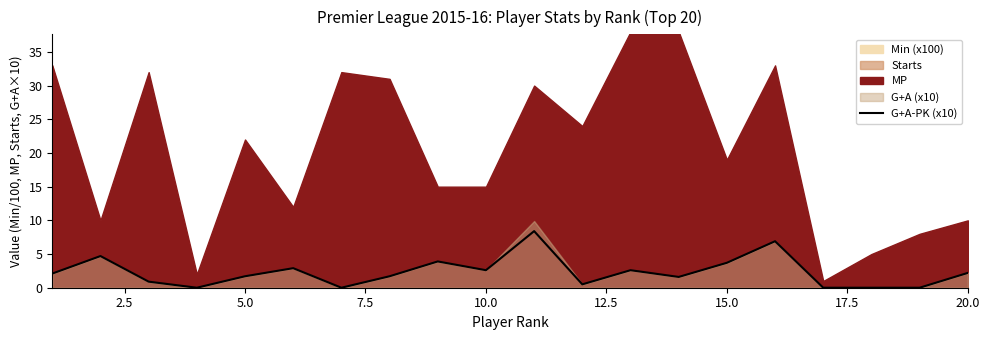

What is the sum of all values?

46.4